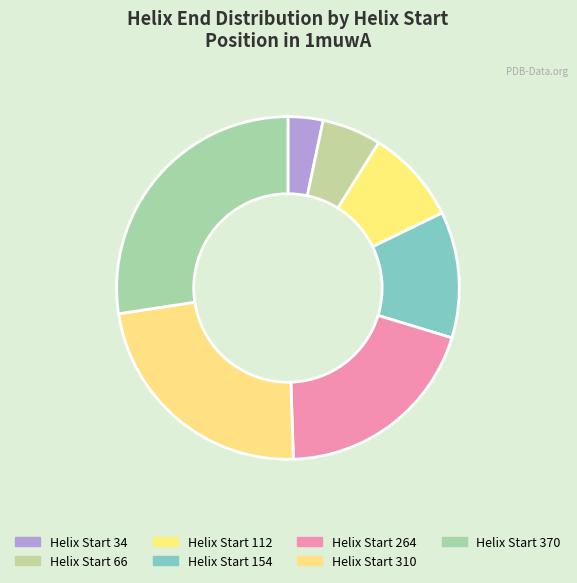

How many slices are in this pie chart?

7